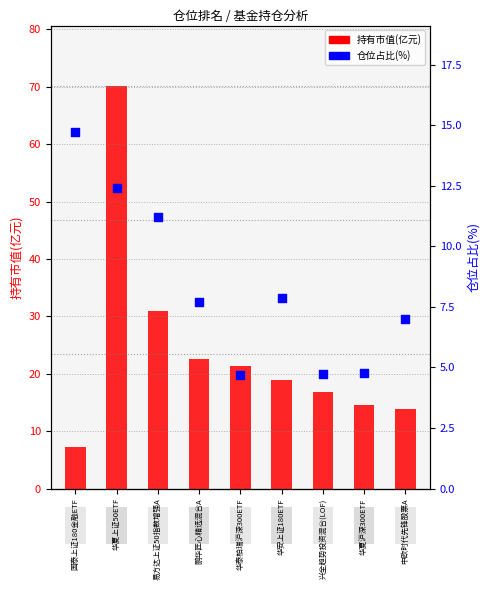

At how many categories does at least one series exceed 69?

1